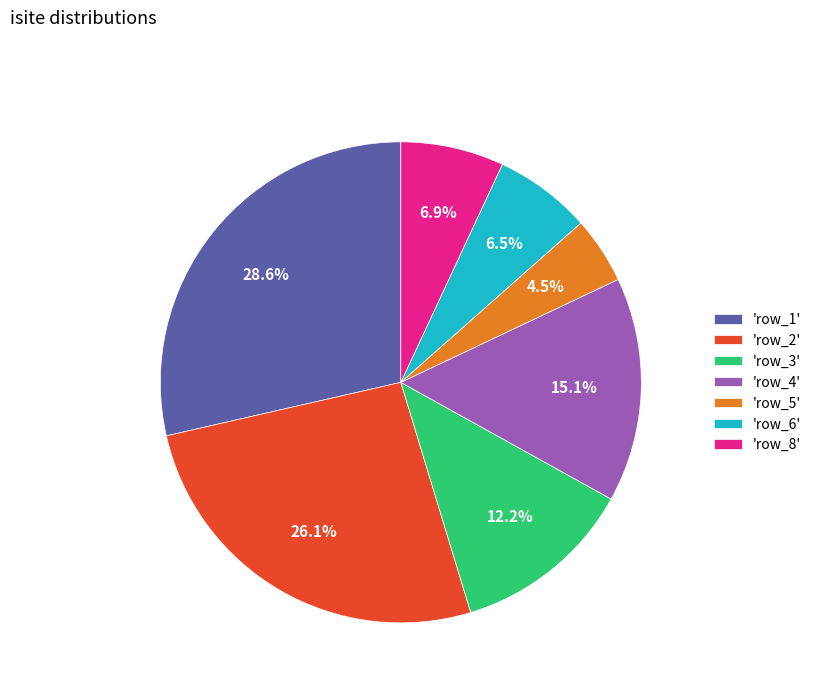

To the nearest percent, what is the average slice percentage?

14%